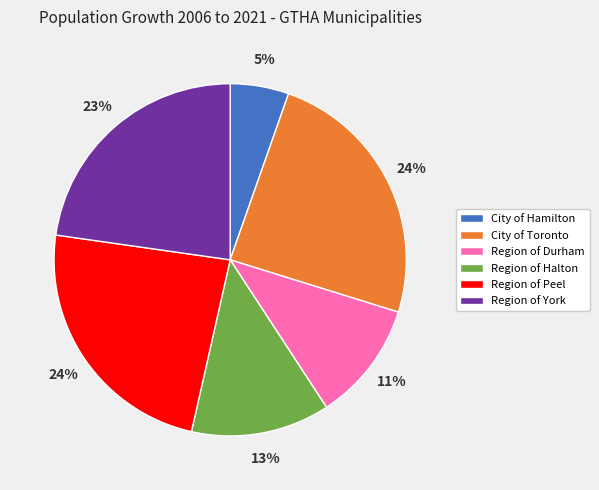

How many segments does this pie chart have?

6